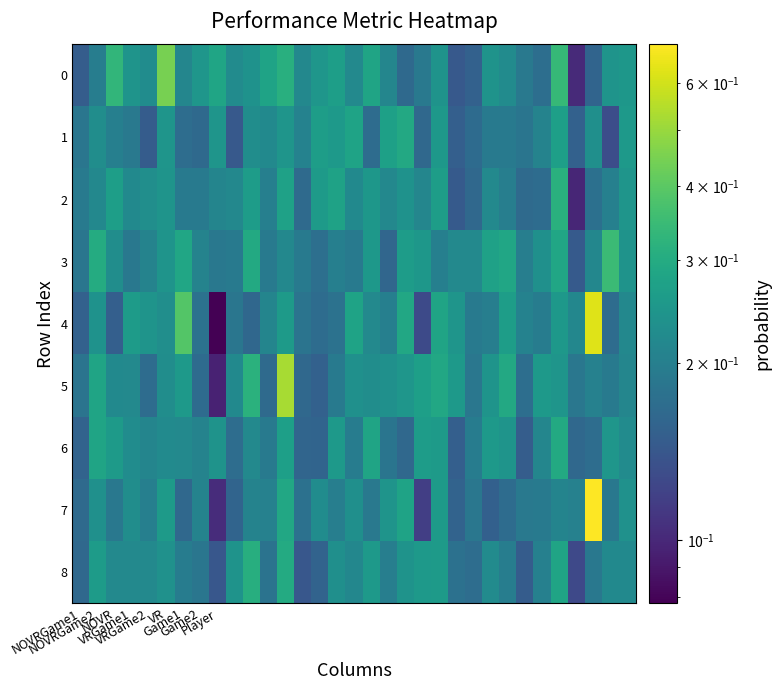

How many data points does each series have?

33